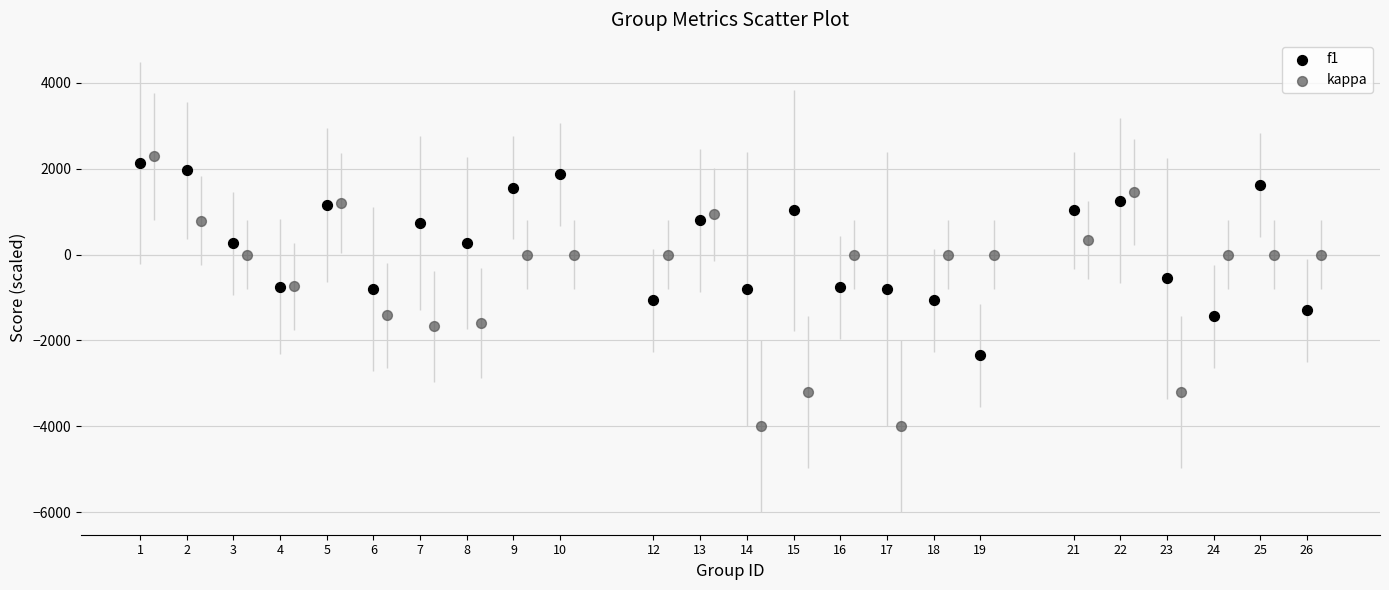

What are all the series names shown in the legend?

f1, kappa